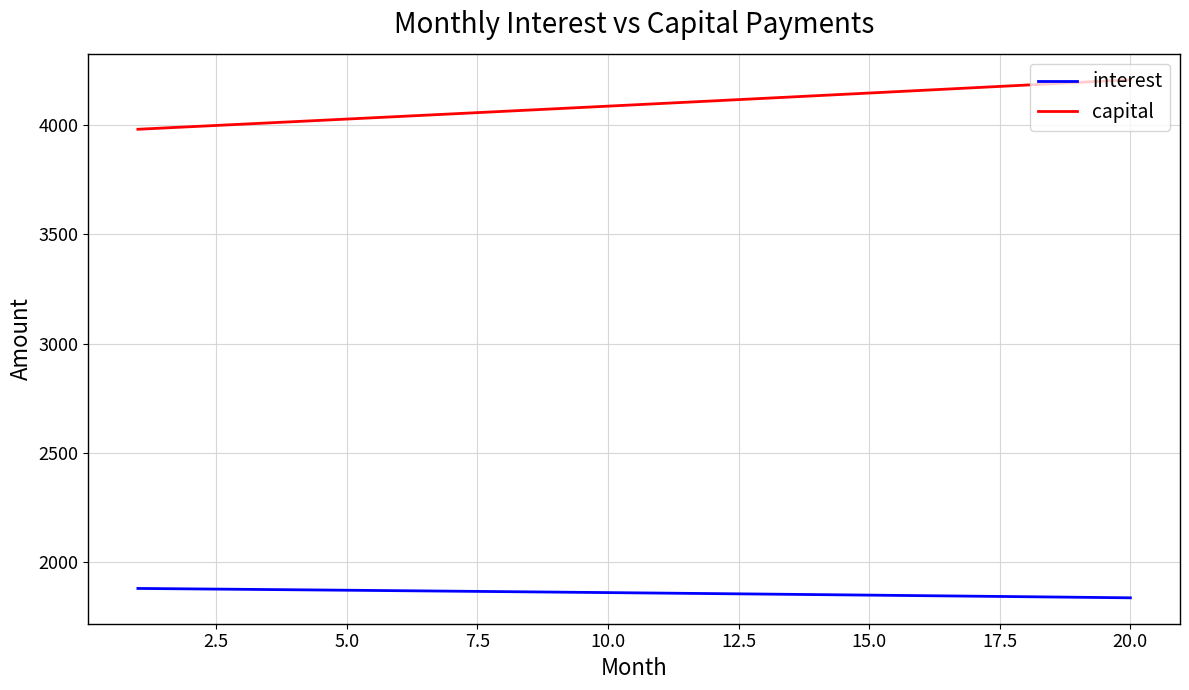

Which series has the largest total across all categories?

capital